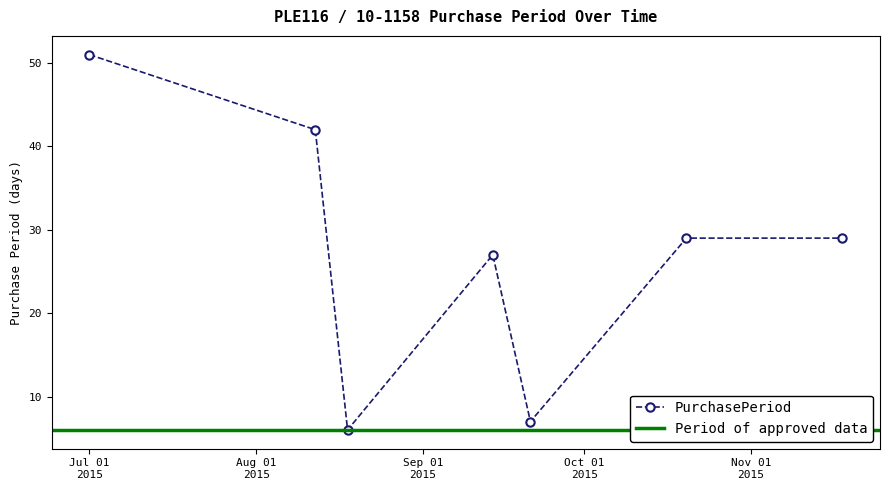

At which category does the data reach its first local peak?

2015-09-14